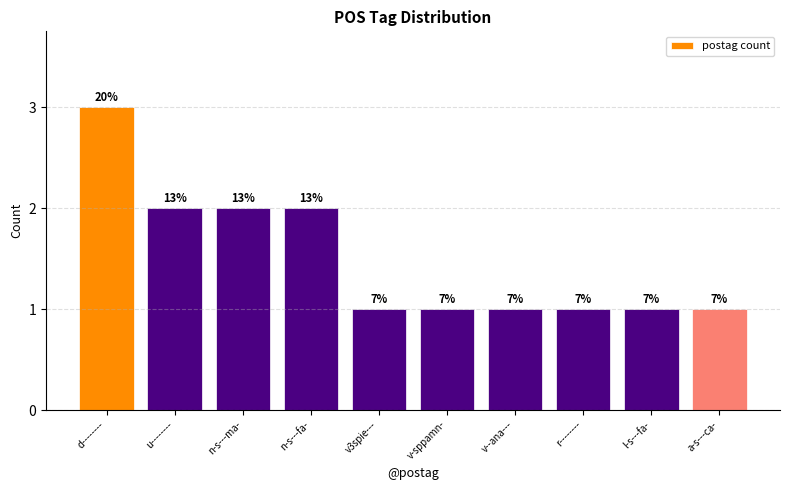

Between u-------- and d--------, which is larger?

d--------